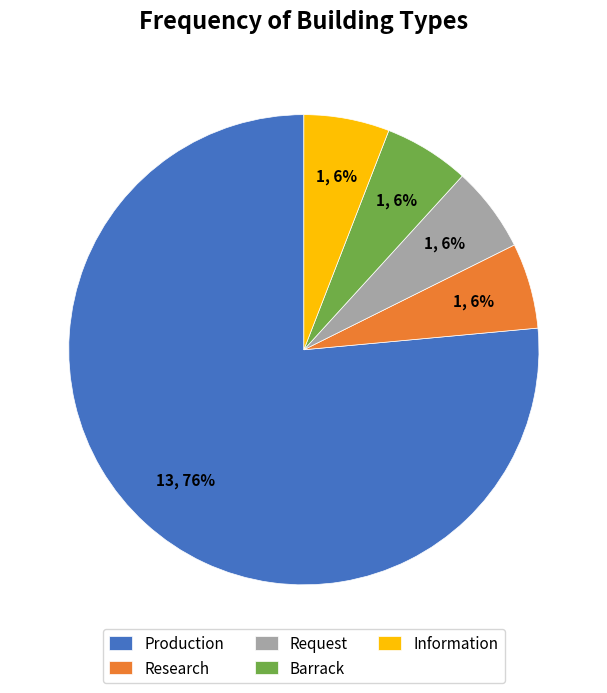

Between Research and Production, which is larger?

Production